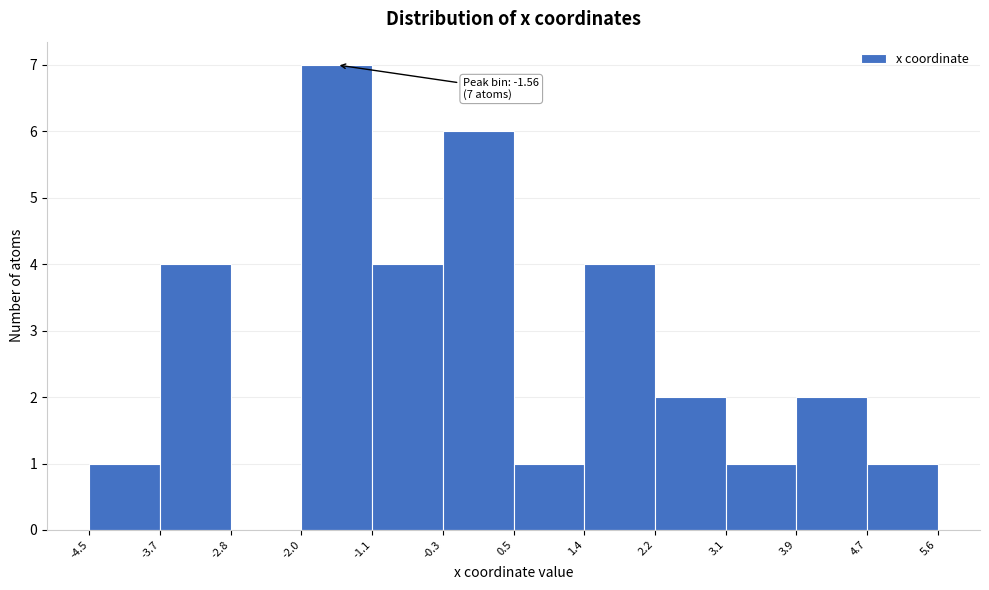

Which range on the x-axis has the tallest bar?

-2.0 to -1.1